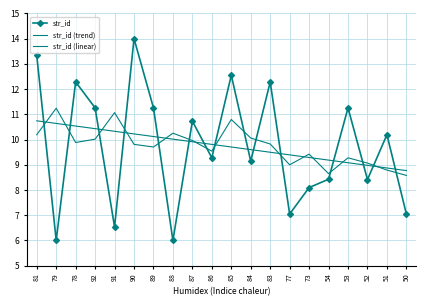

True or false: str_id (trend) and str_id cross at least once.

True